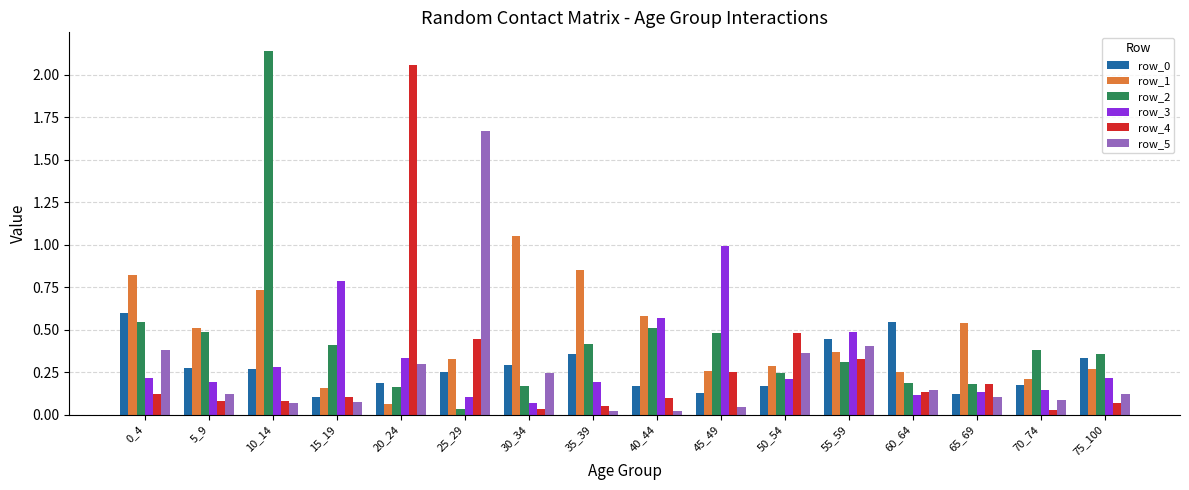

Which label corresponds to the largest value in the chart?

10_14